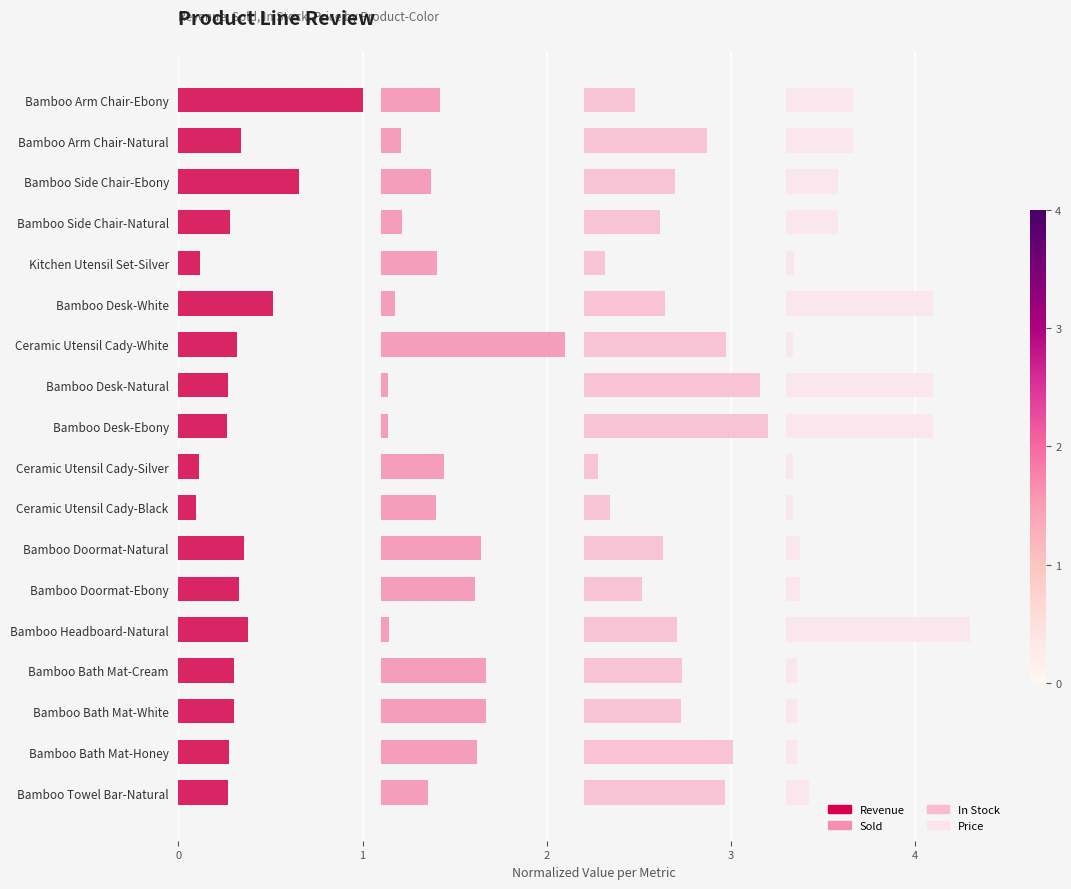

The Sold series shows 0.0 at Bamboo Side Chair-Natural. True or false?

False